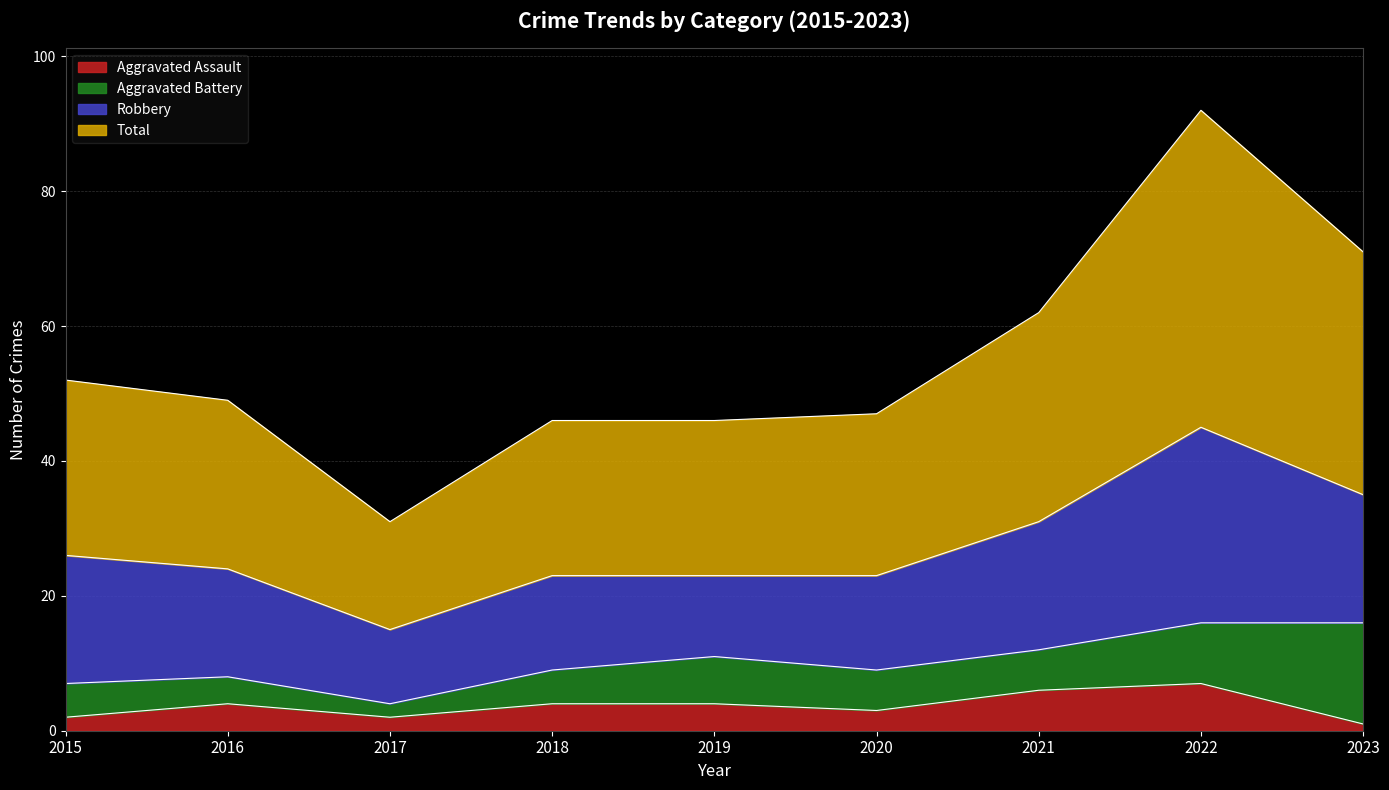

What is the approximate value of Aggravated Assault at 2015?

2